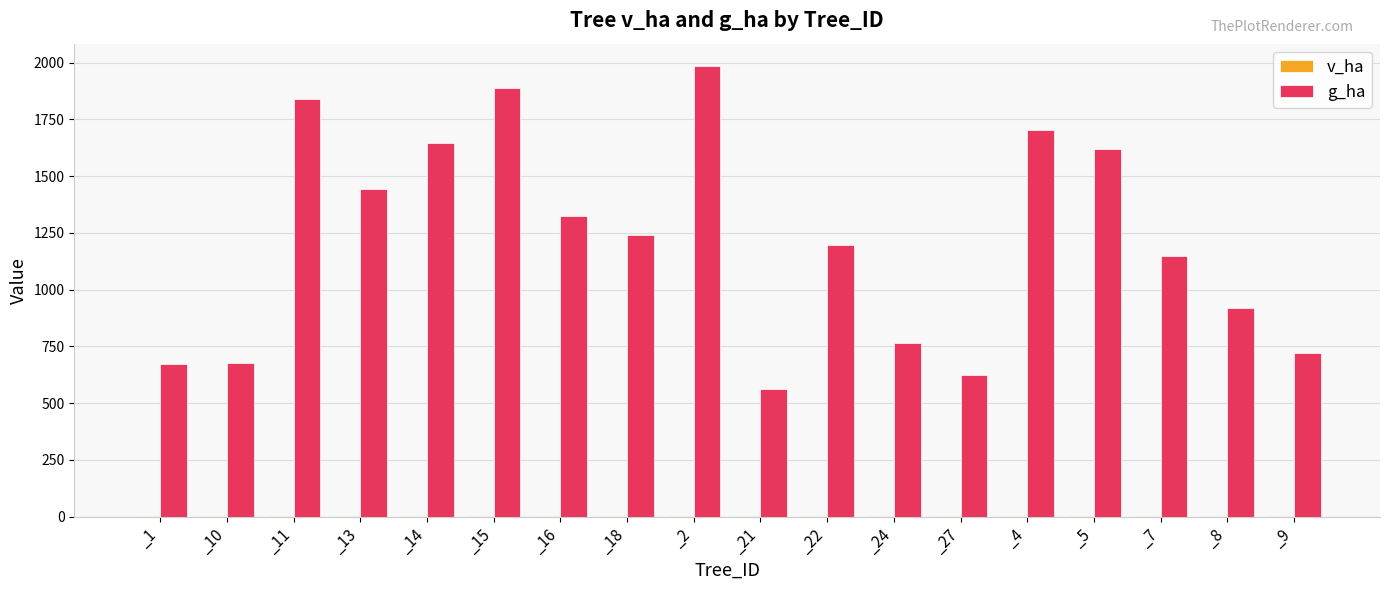

What is the sum of all g_ha values?

21979.1